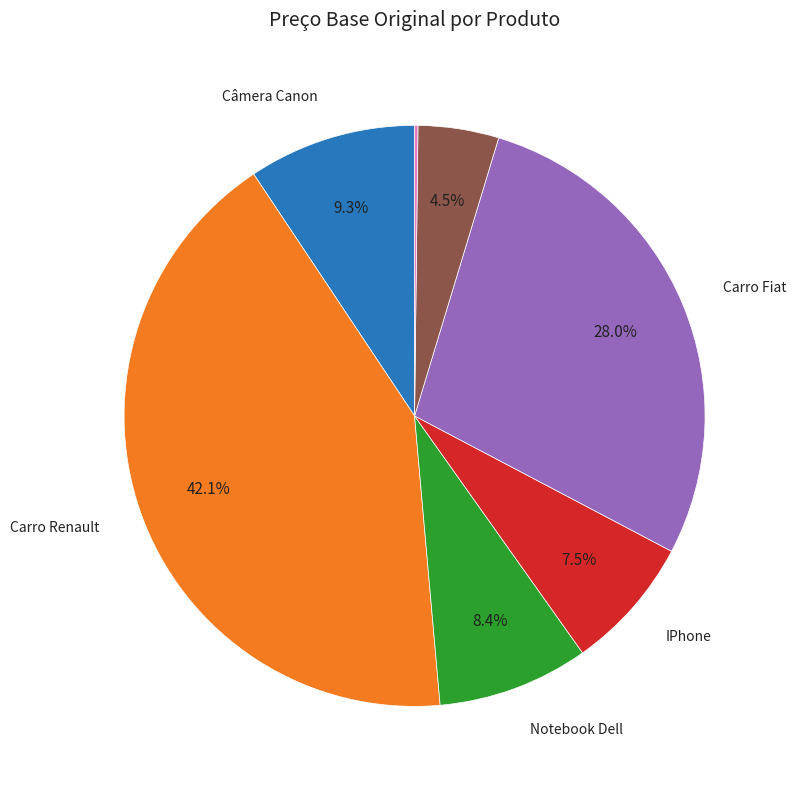

To the nearest percent, what is the difference between the largest and smallest slice percentages?

42%